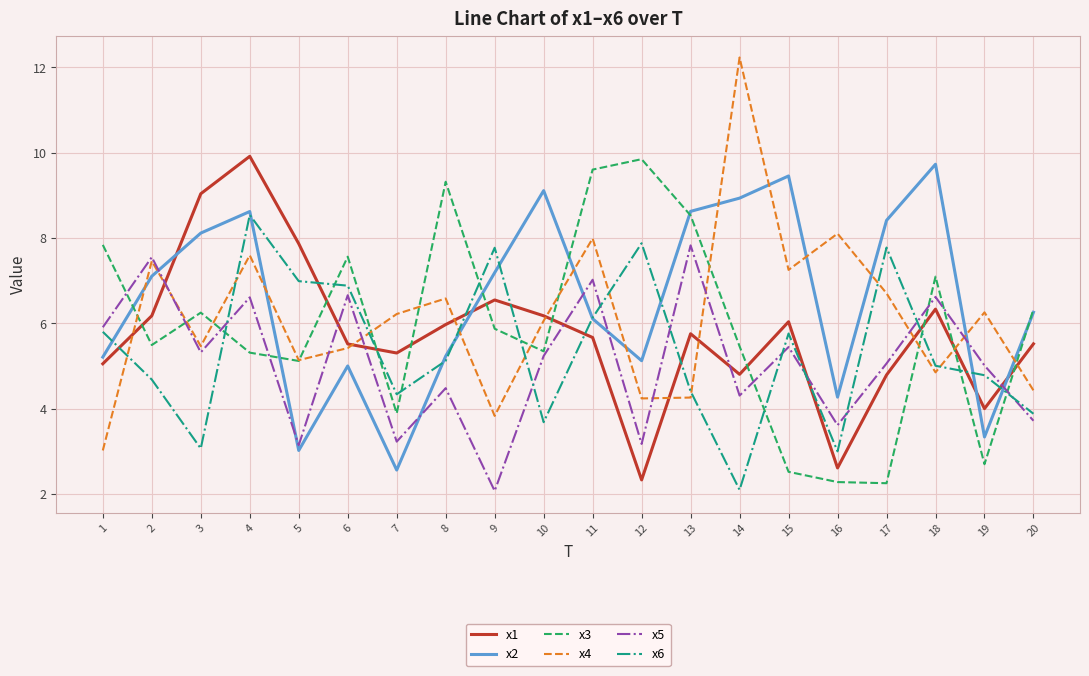

In x6, how many points are lower than both neighbors (excluding endpoints)?

5